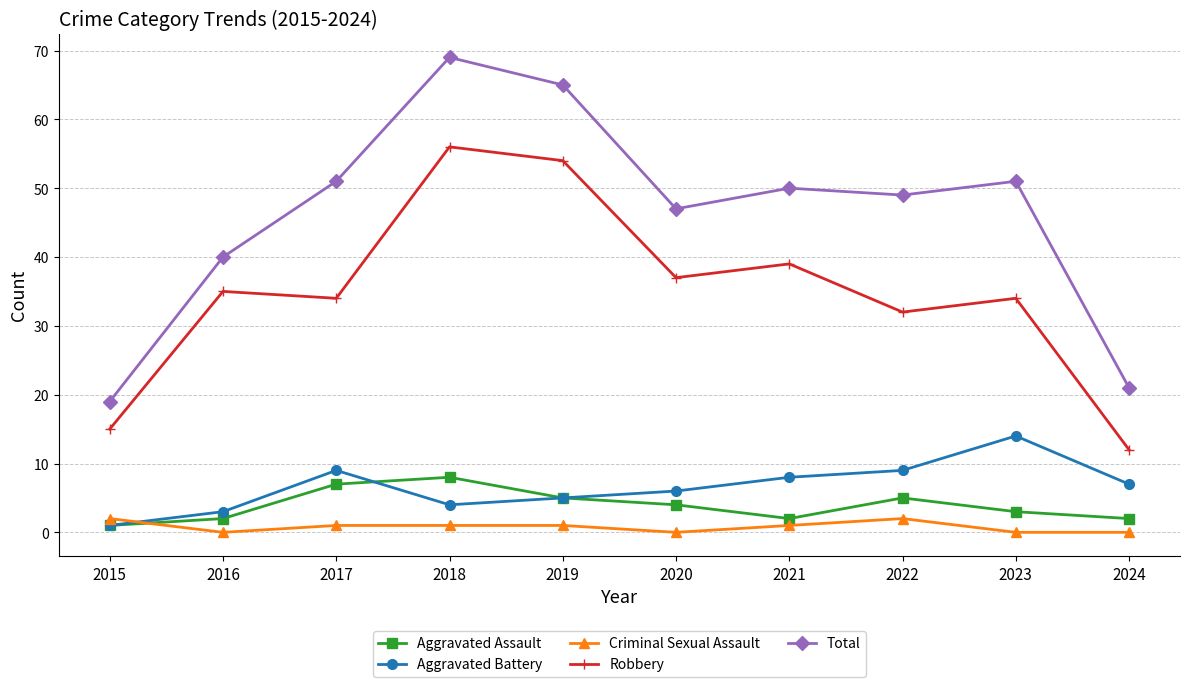

Does the chart have visible grid lines?

Yes